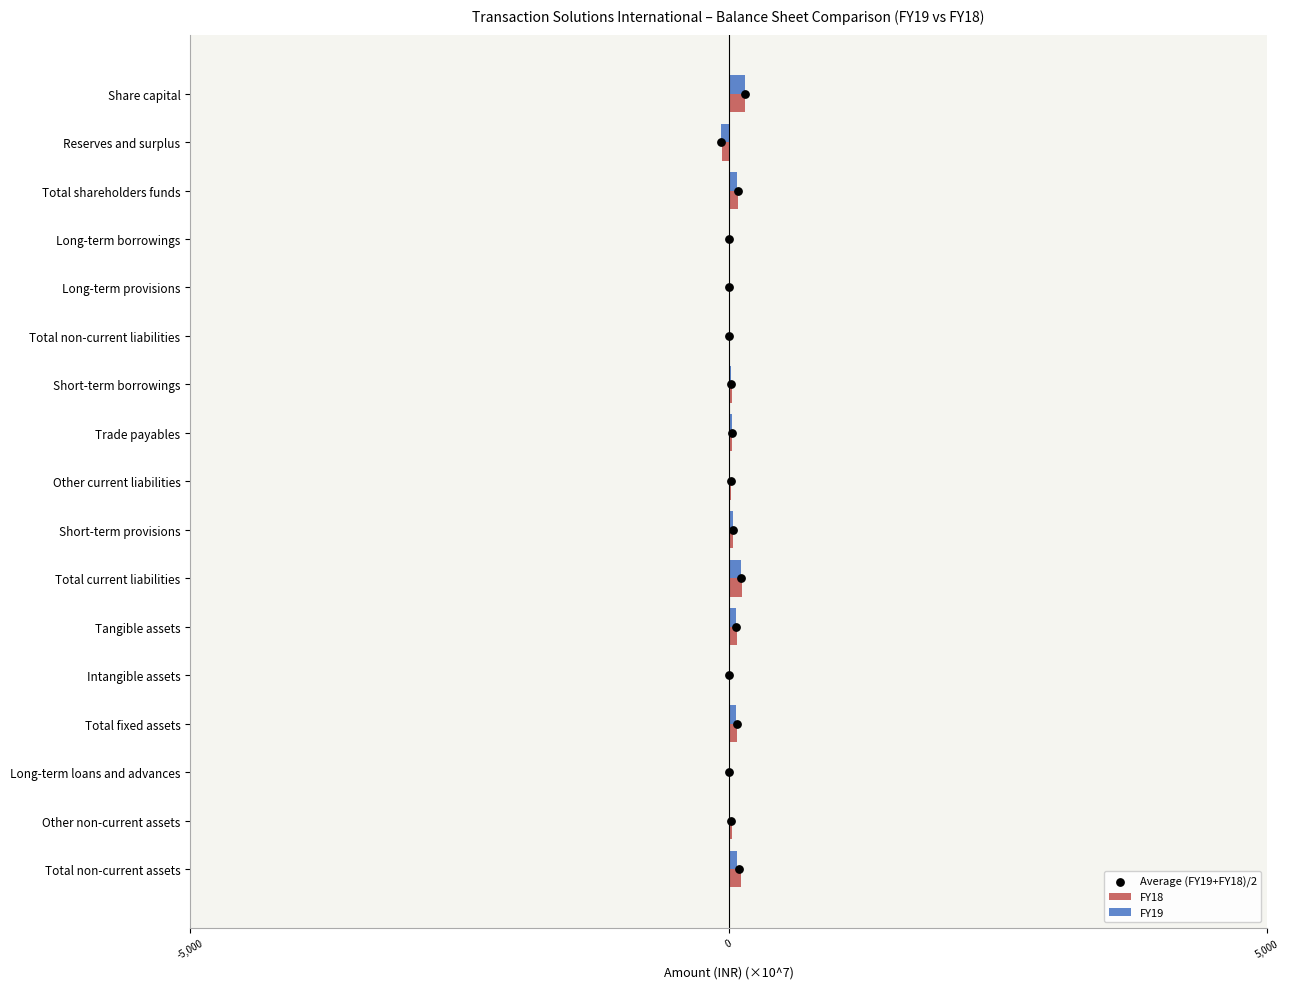

What is the sum of all FY18 values?

747.2